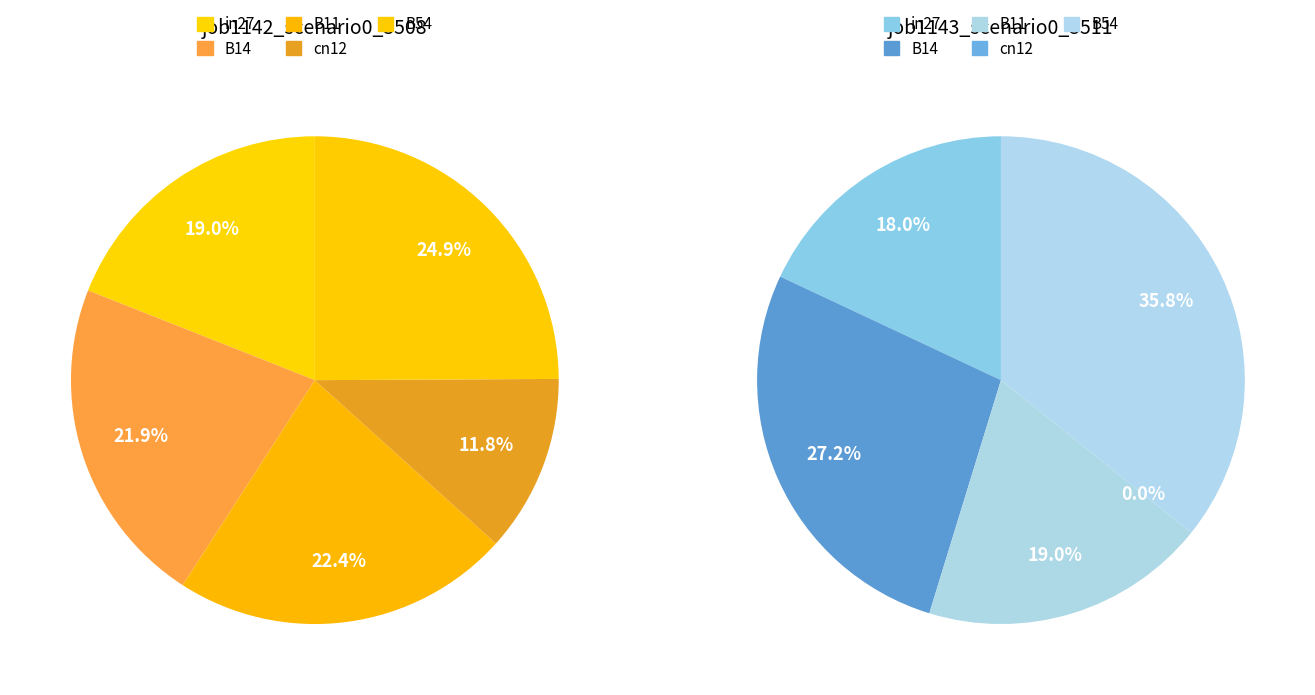

What percentage is NOT represented by cn12?

88.2%